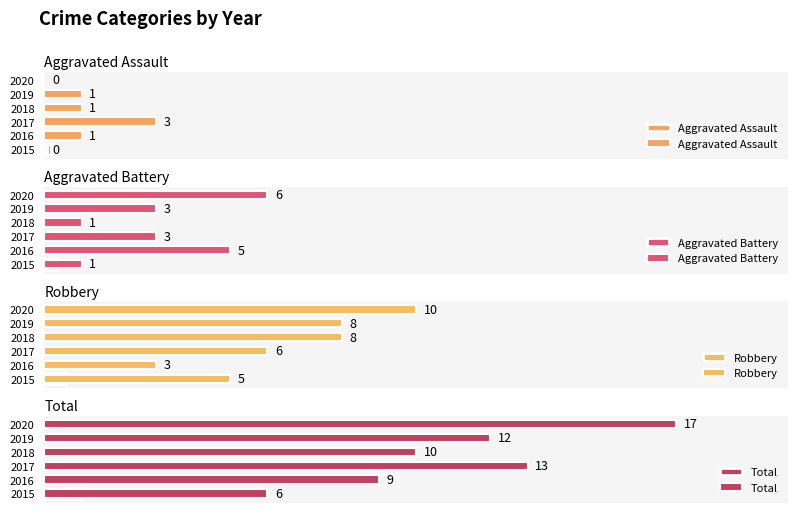

What is the sum of the Aggravated Assault values at 2019 and 2018?

2